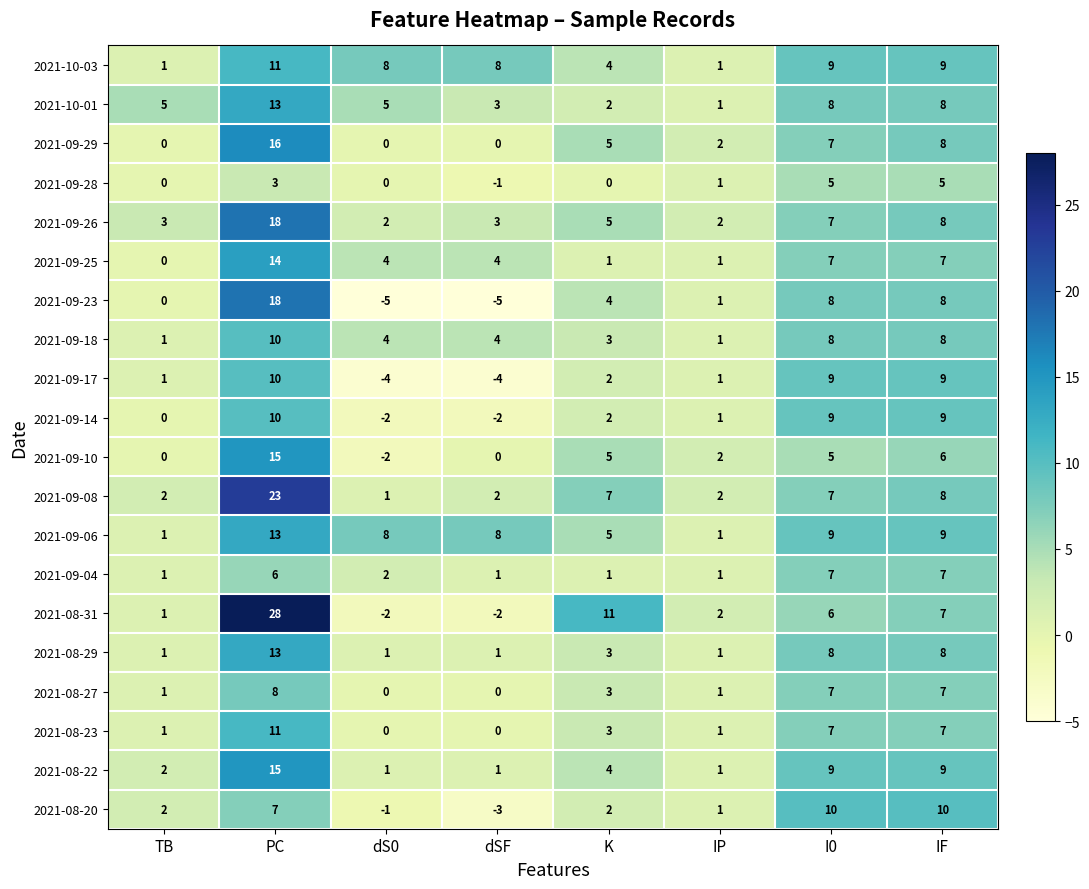

The 2021-08-29 series shows 22 at PC. True or false?

False